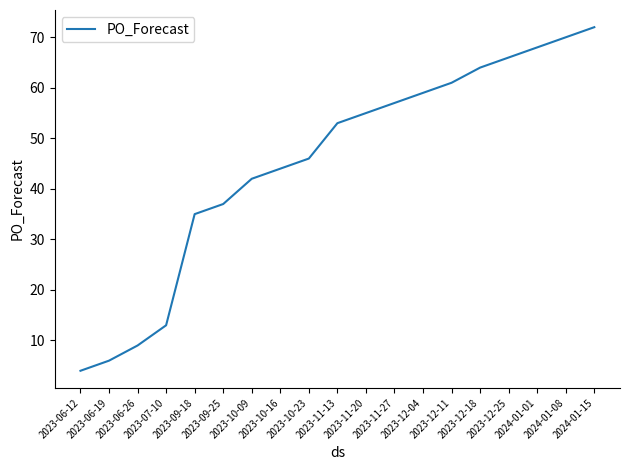

What is the smallest value displayed?

4